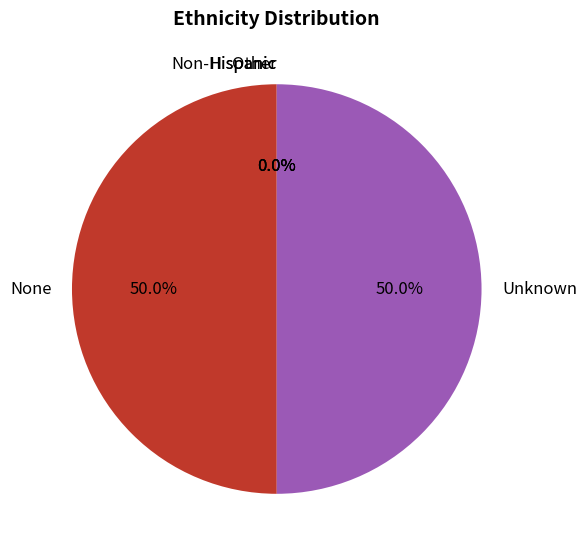

Is the sum of None and Unknown greater than half?

Yes